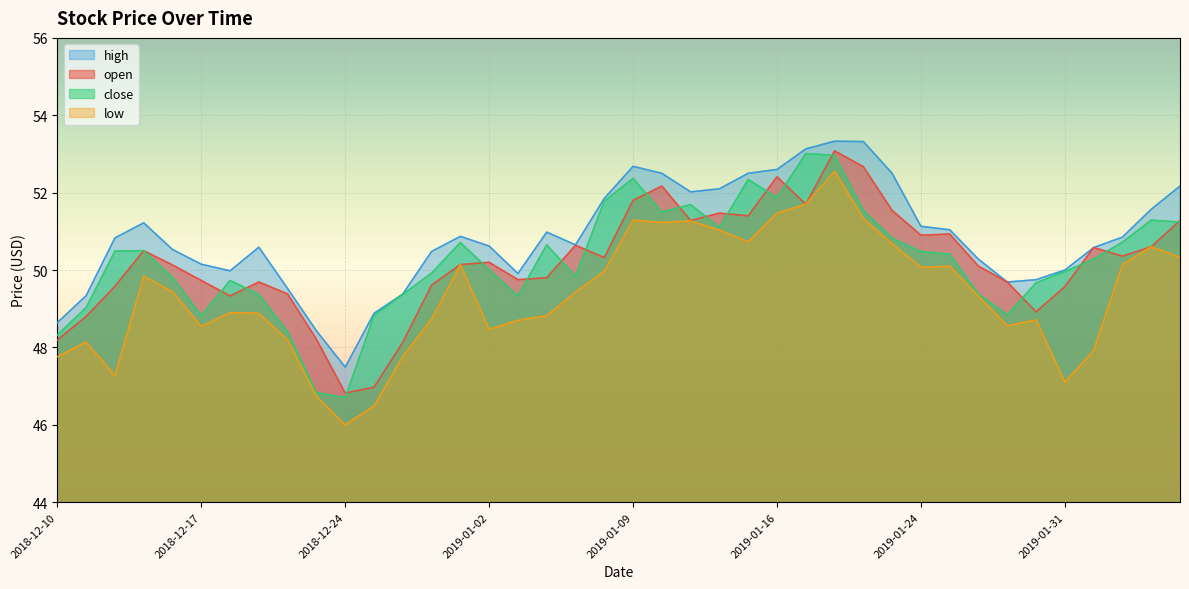

Where does the high series first go above 50?

2018-12-12